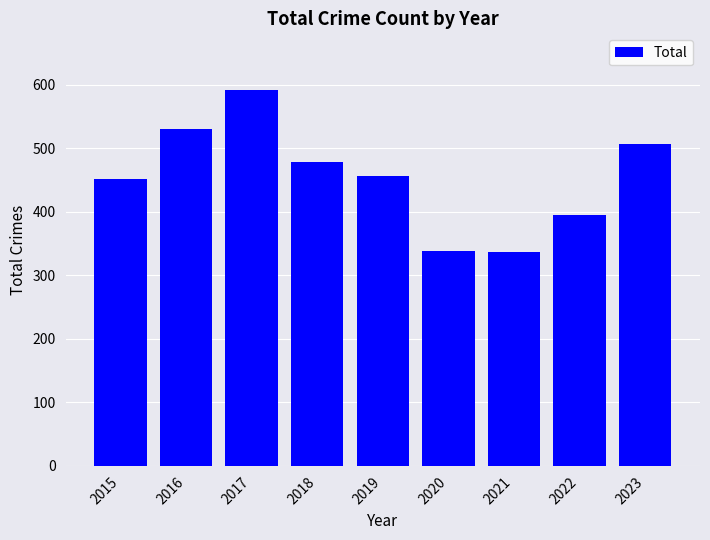

How many bars are there in total?

9